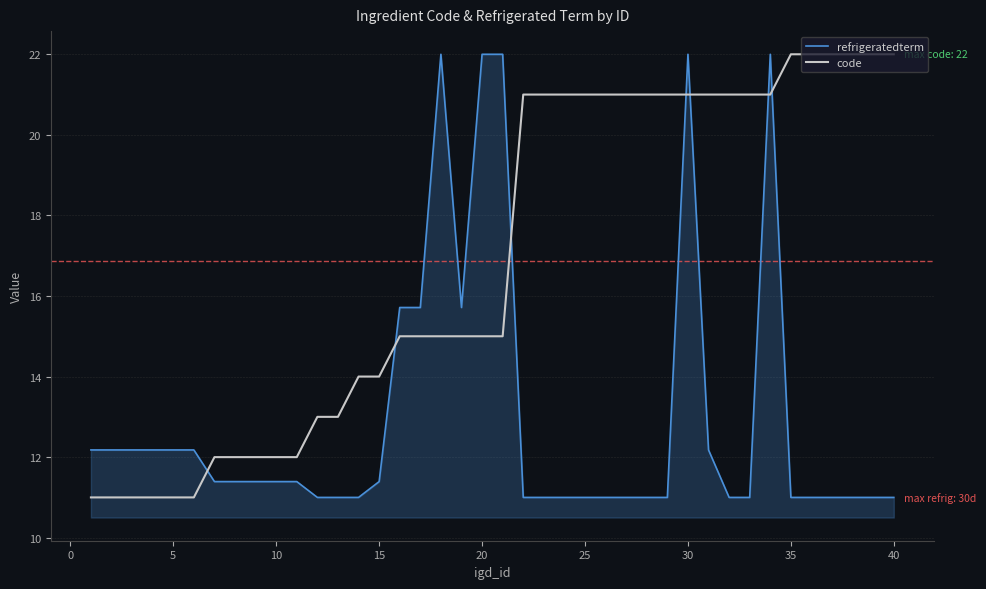

True or false: refrigeratedterm and code intersect in this chart.

True